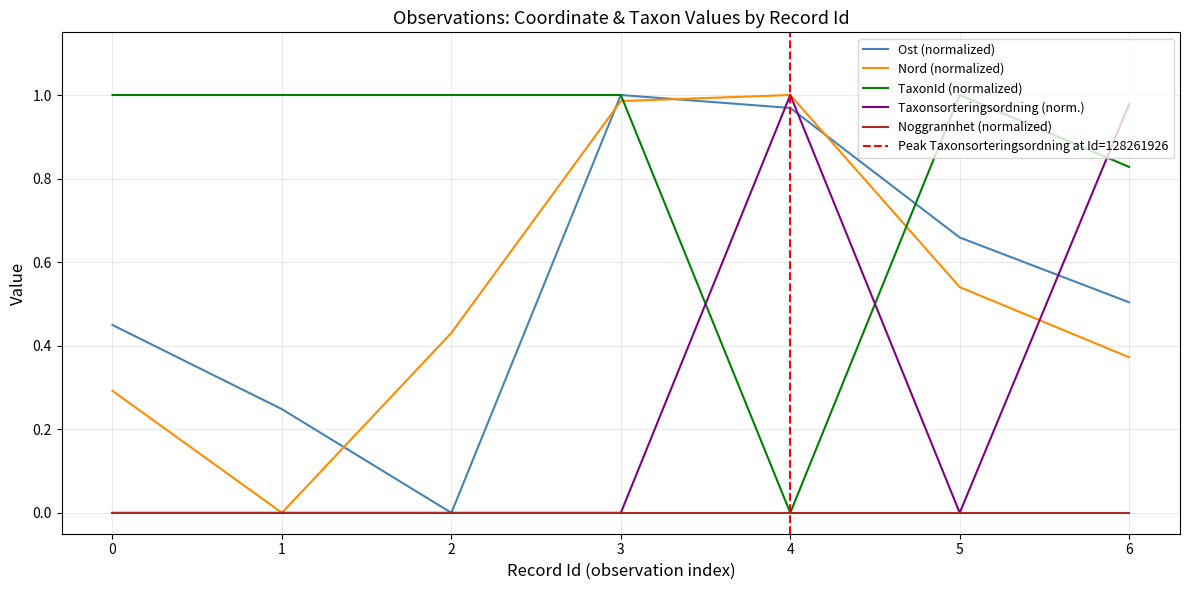

What is the difference between the second highest and second lowest values in the Taxonsorteringsordning series?

1.0